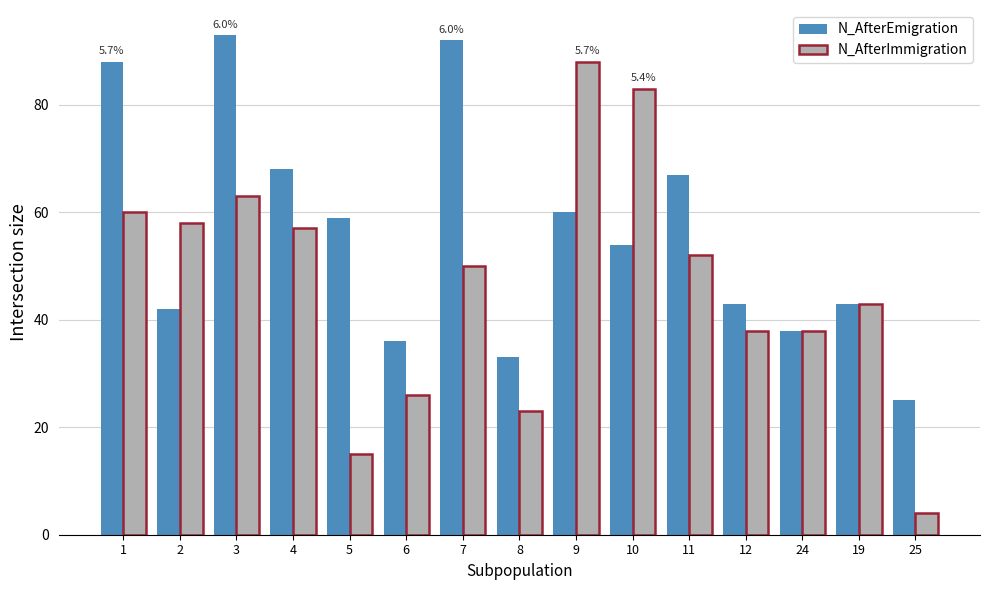

At 25, list the series in order from largest to smallest.

N_AfterEmigration, N_AfterImmigration